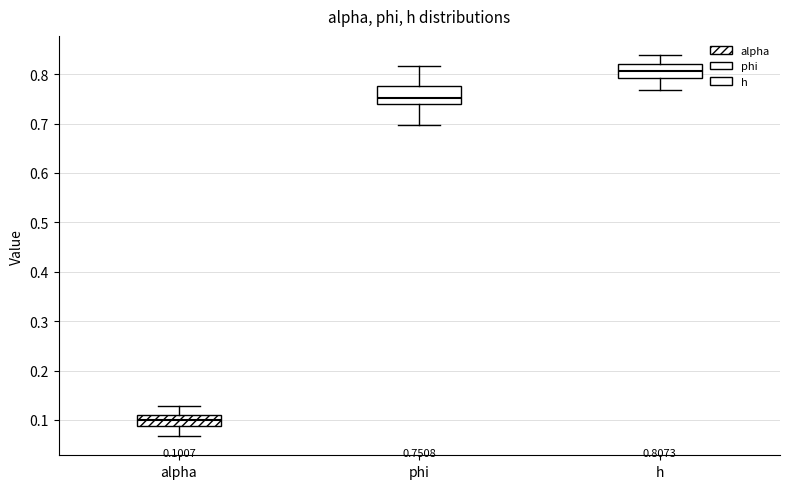

Which box has the lowest median line?

alpha